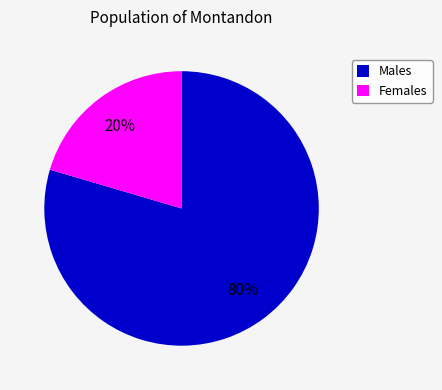

To the nearest percent, what is the average slice percentage?

50%